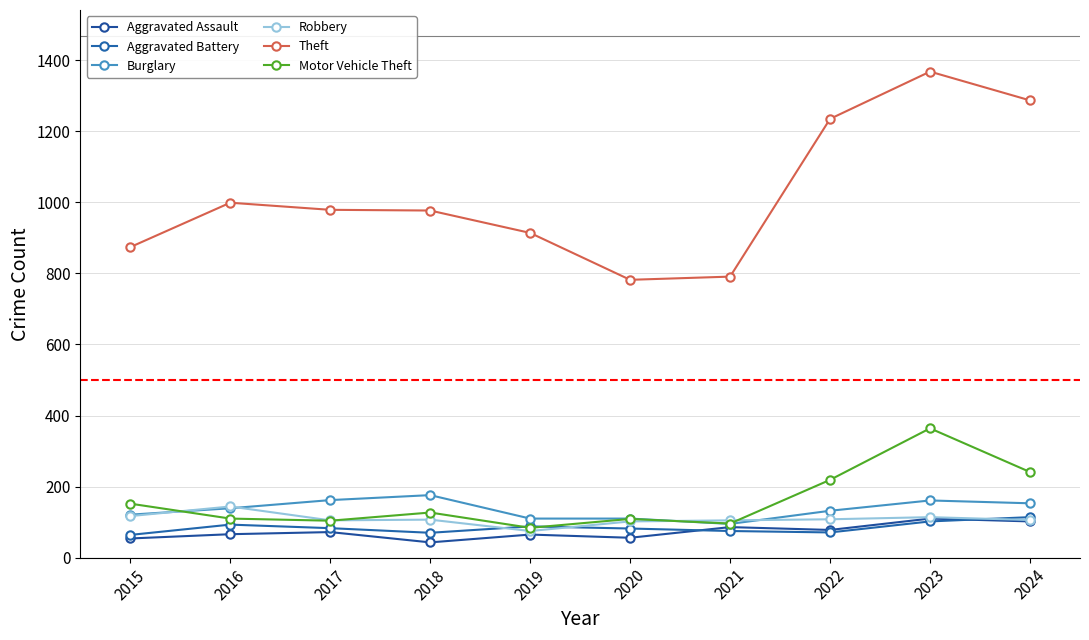

True or false: Theft has a value of 914 at 2019.

True